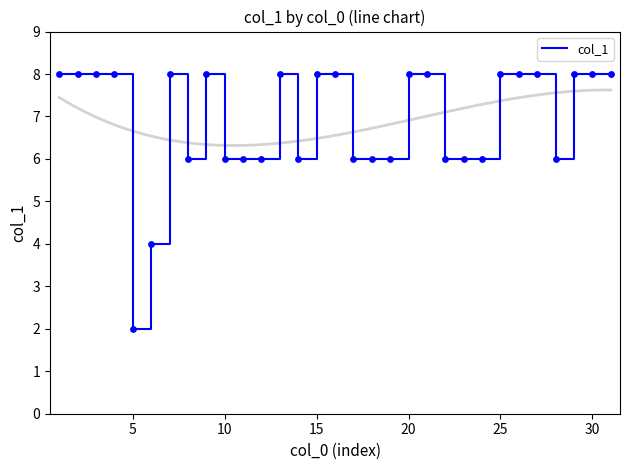

What is the maximum value for col_1?

8